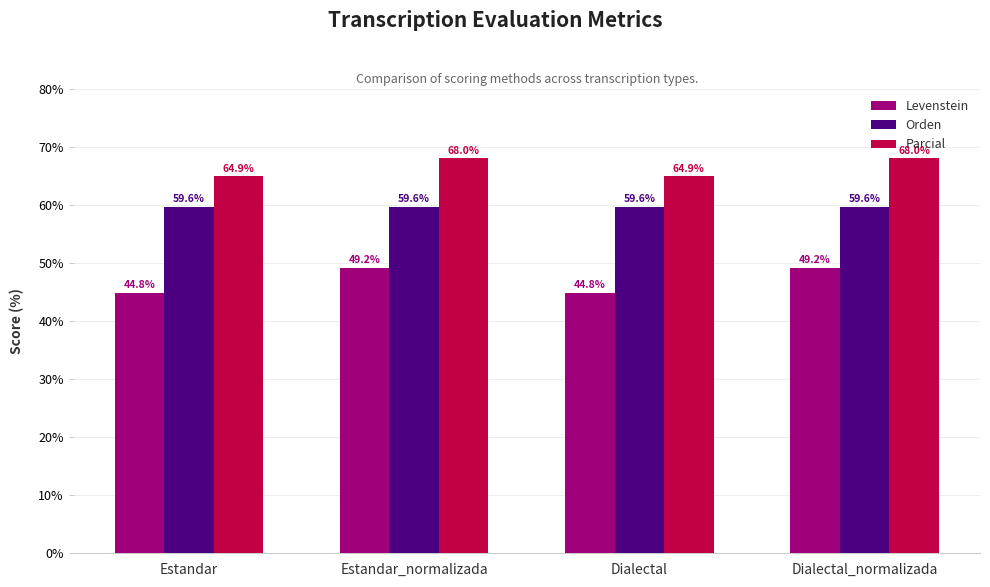

What are all the series names shown in the legend?

Levenstein, Orden, Parcial